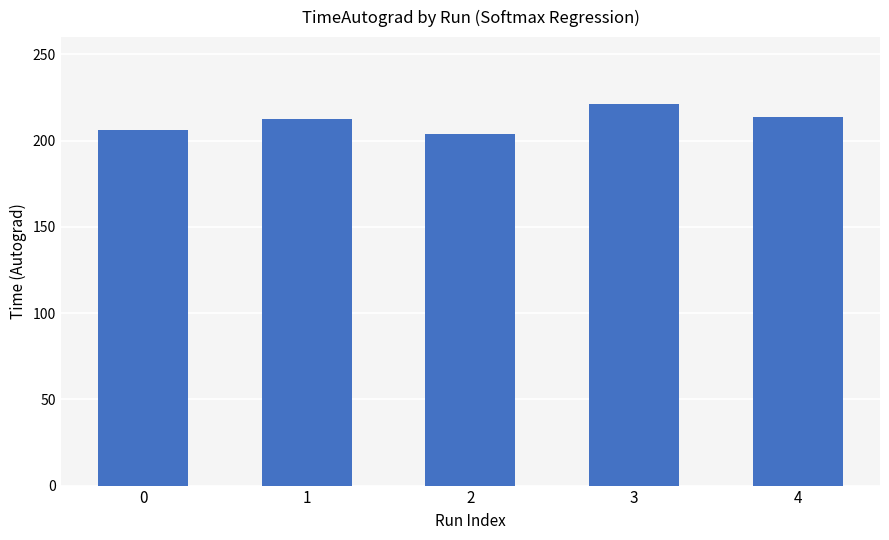

Which label corresponds to the smallest value in the chart?

2